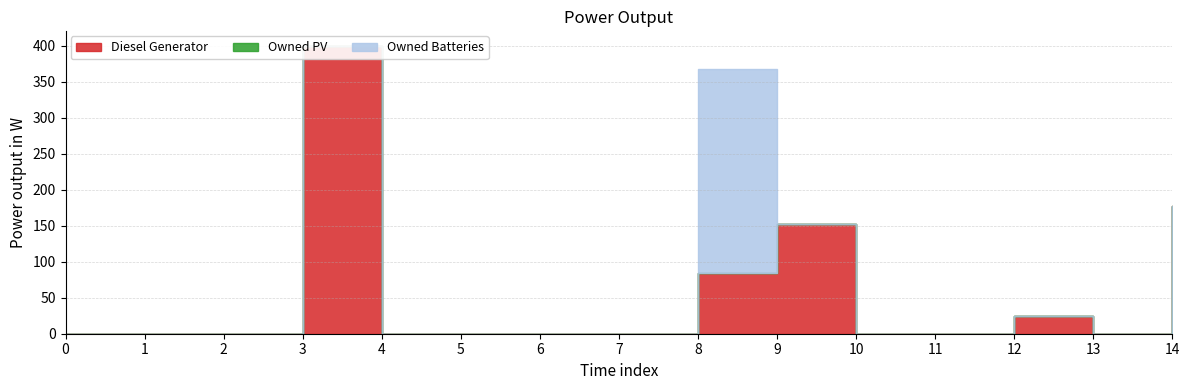

What is the value of the Diesel Generator point at the 9th from the left?

84